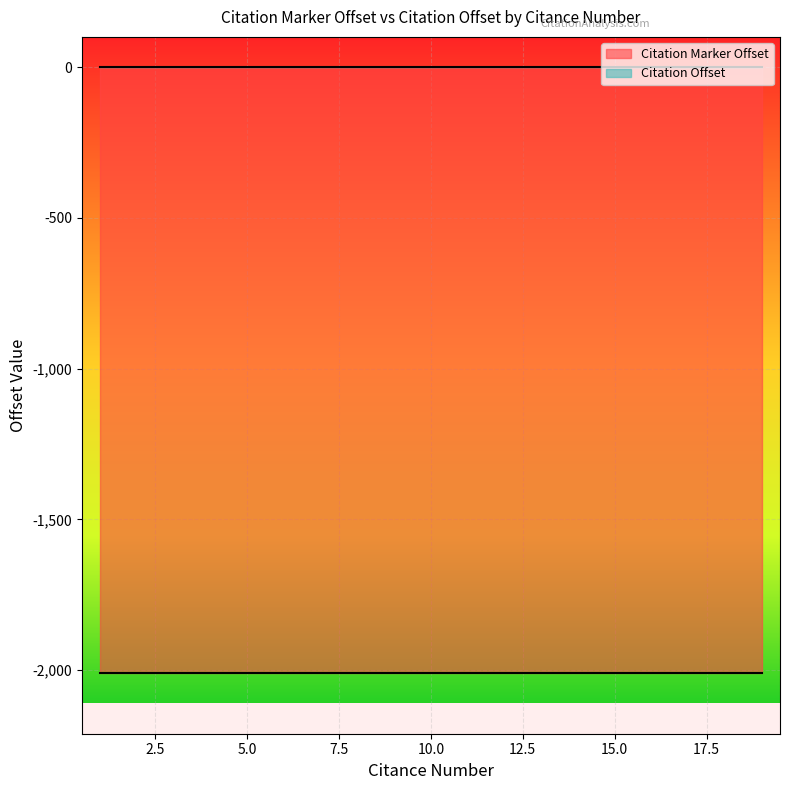

How many categories are shown in the chart?

19